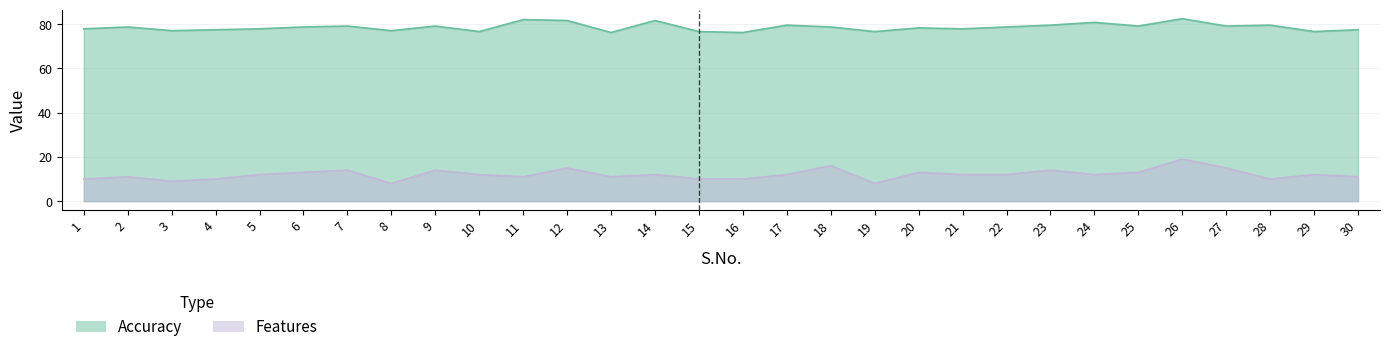

Where is Features nearest to the value 13?

6